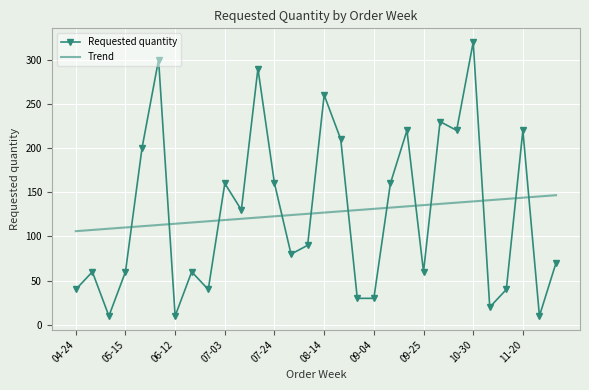

What is the highest value of the Requested quantity series?

320.0